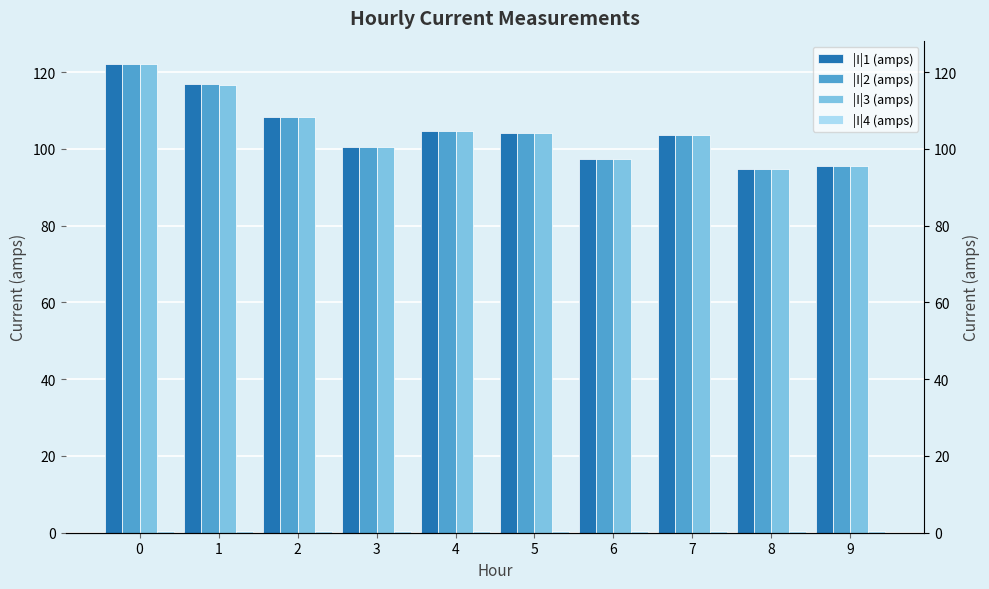

Rank the series by their maximum value, from lowest to highest.

|I|4 (amps), |I|3 (amps), |I|1 (amps), |I|2 (amps)